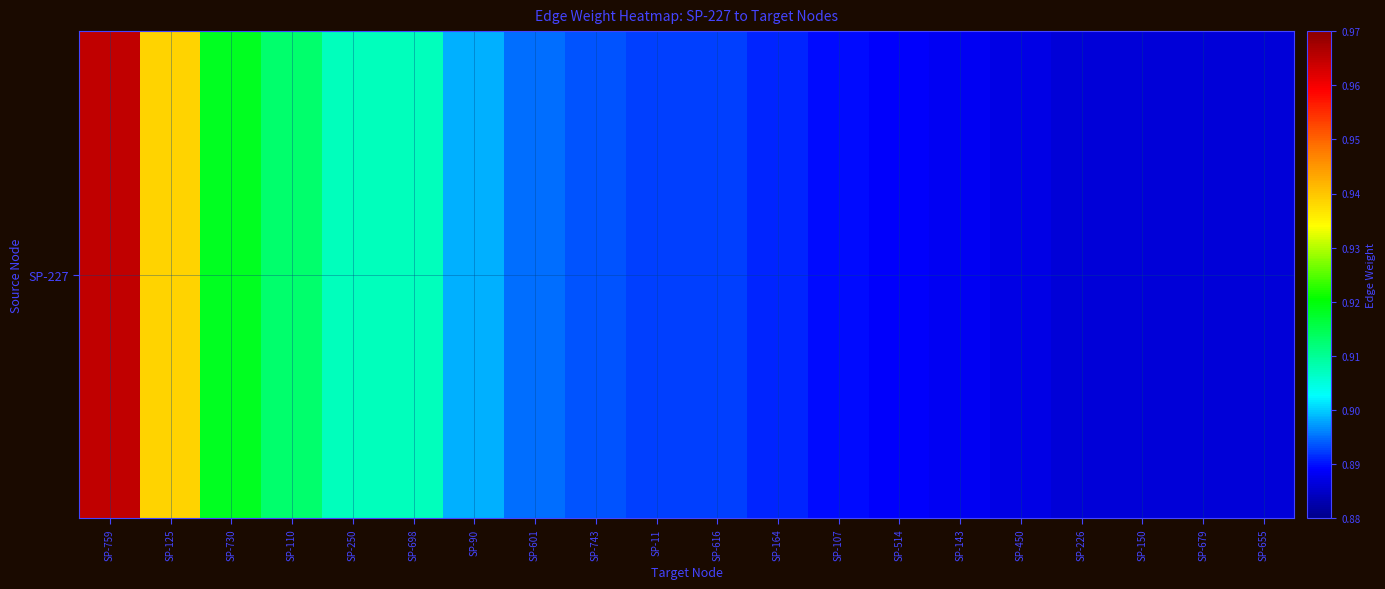

Reading left to right, extract all data points from this chart.

1.0	0.9	0.9	0.9	0.9	0.9	0.9	0.9	0.9	0.9	0.9	0.9	0.9	0.9	0.9	0.9	0.9	0.9	0.9	0.9